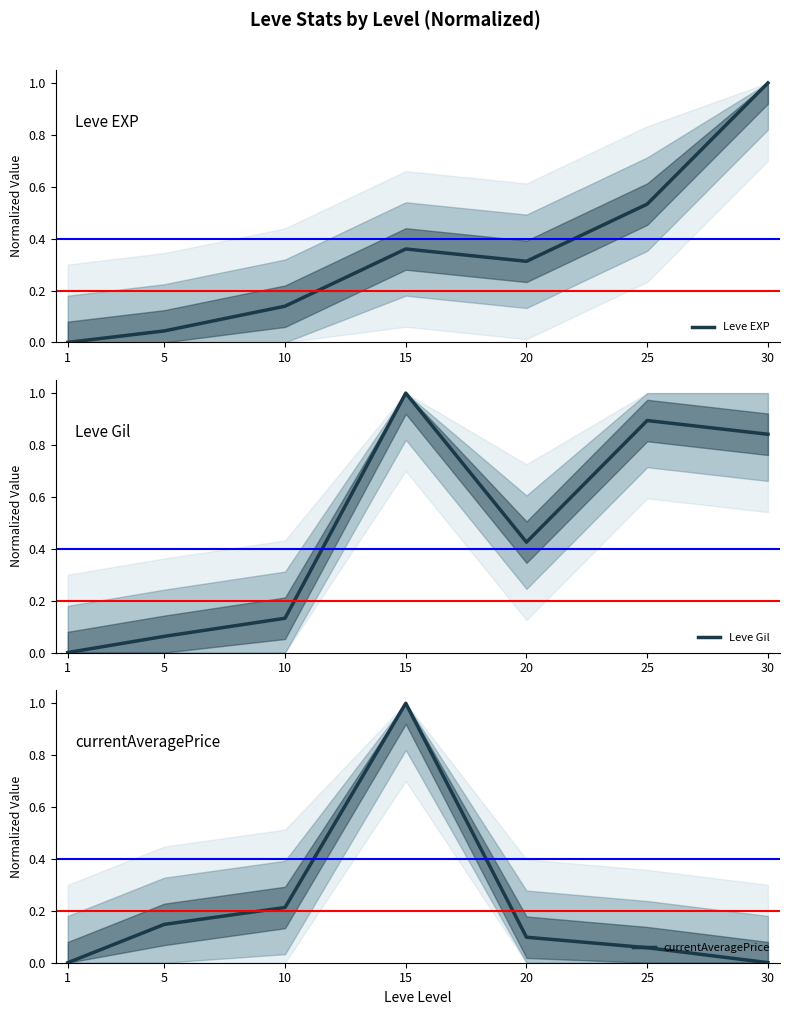

Which has a higher value, 5 or 20?

20